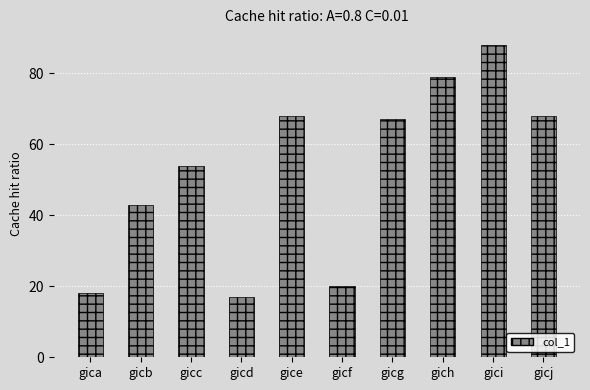

Approximately how many times larger is the value at gica compared to gici?

0.2